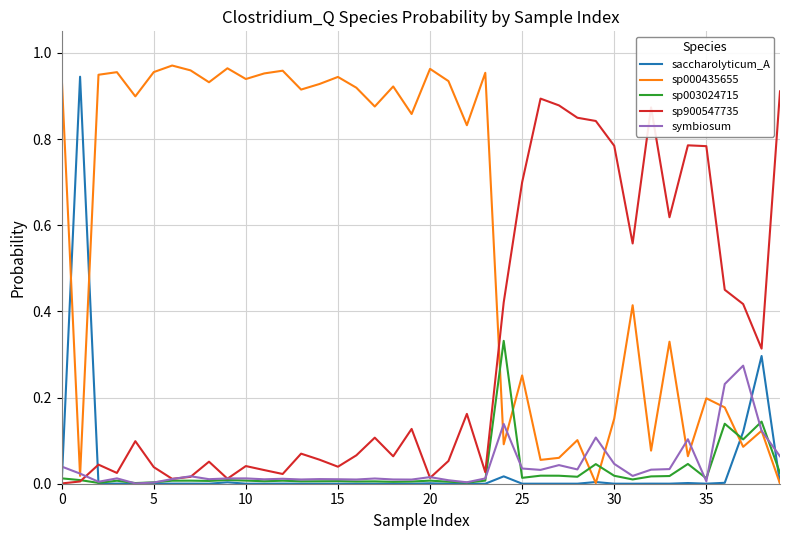

True or false: sp003024715 and sp000435655 intersect in this chart.

True